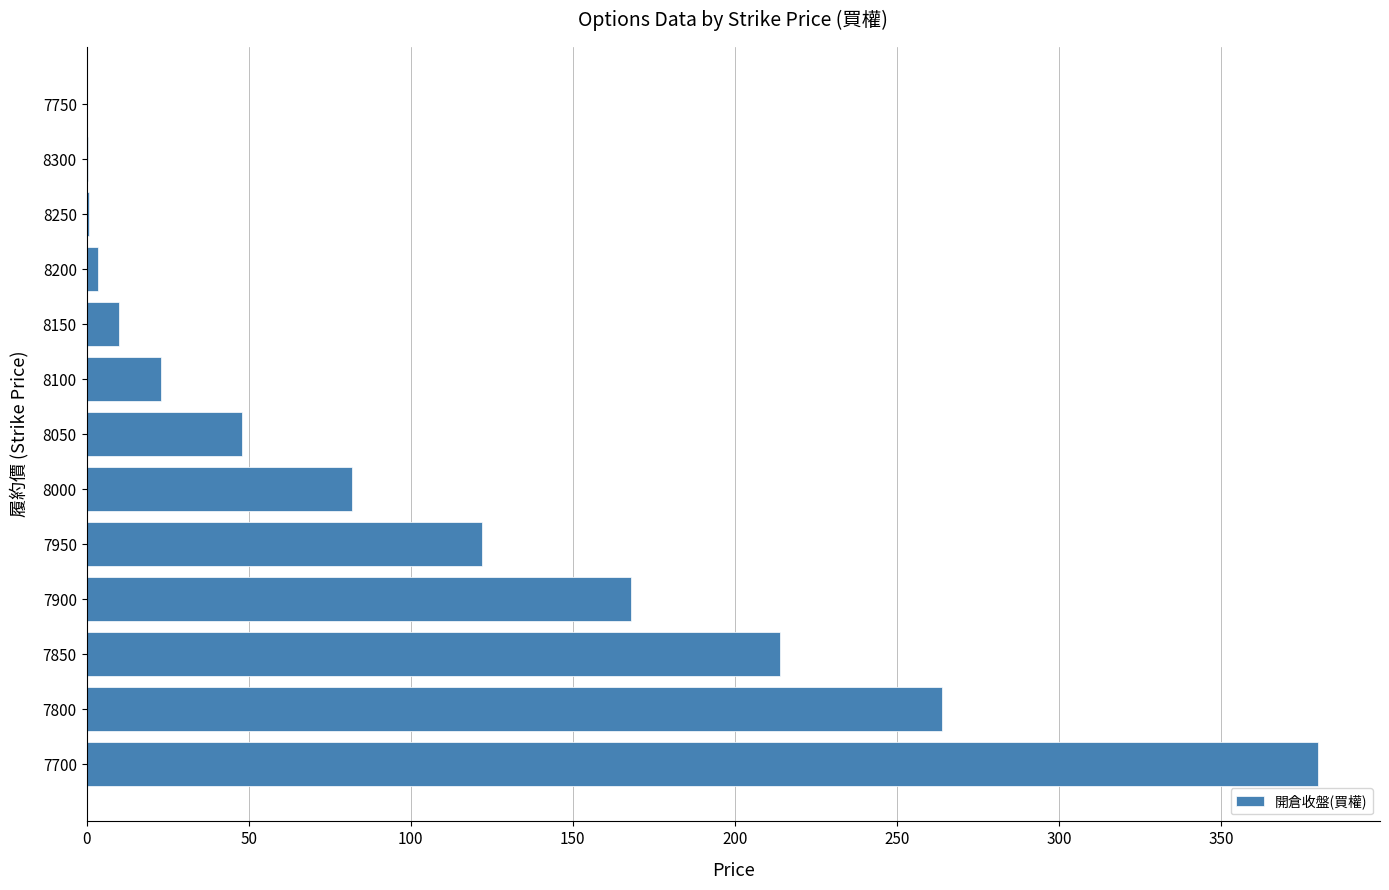

Which category has the highest value across all series?

7700